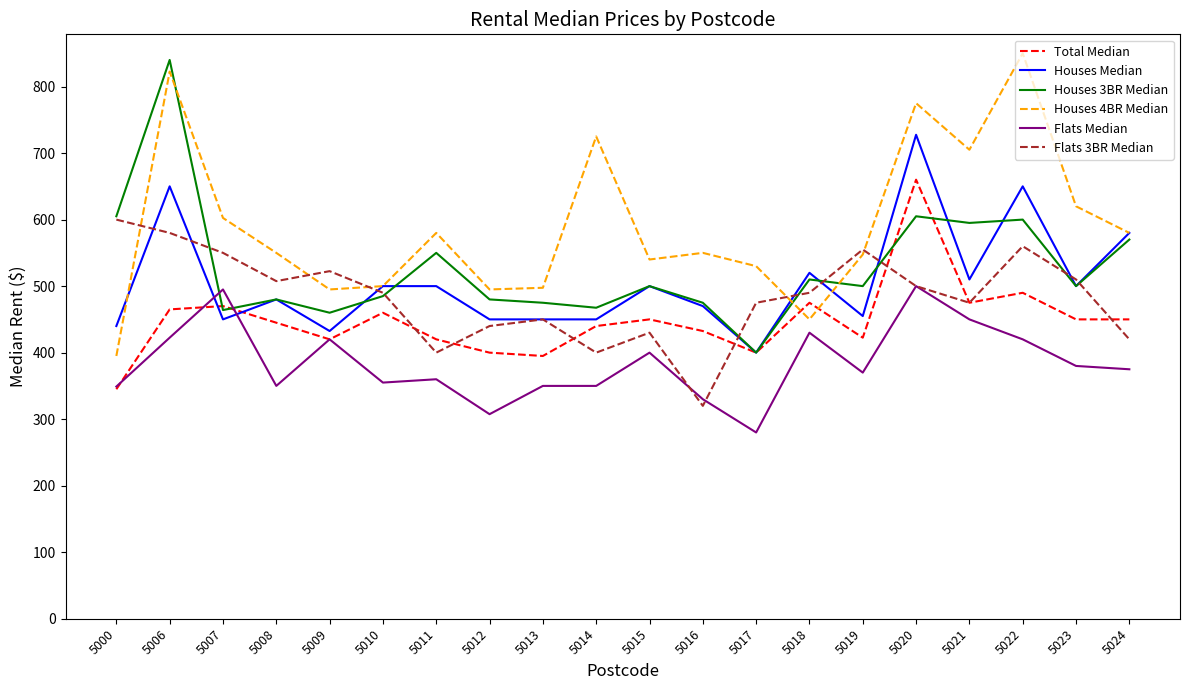

What is the minimum value for Total Median?

345.0